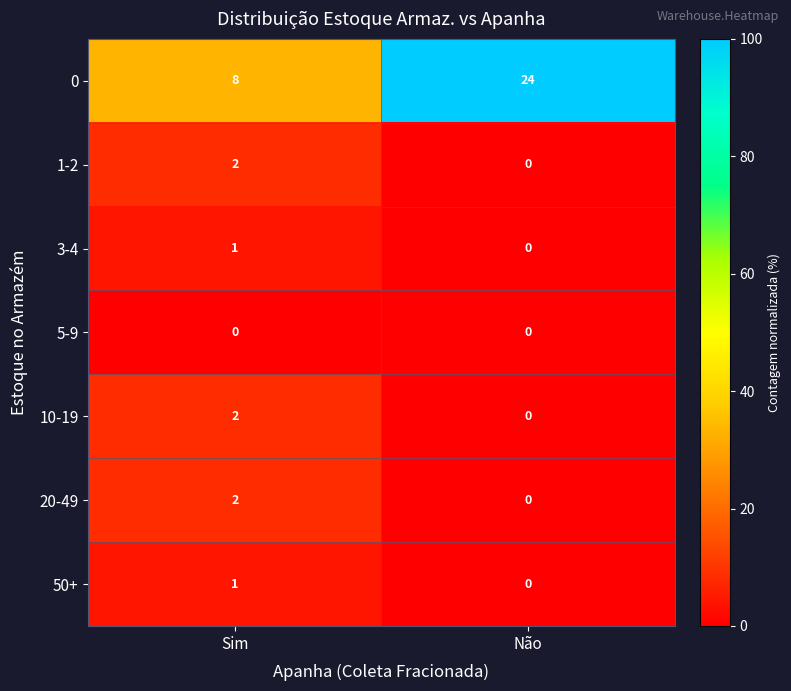

The value of 10-19 at Sim is 3. True or false?

False